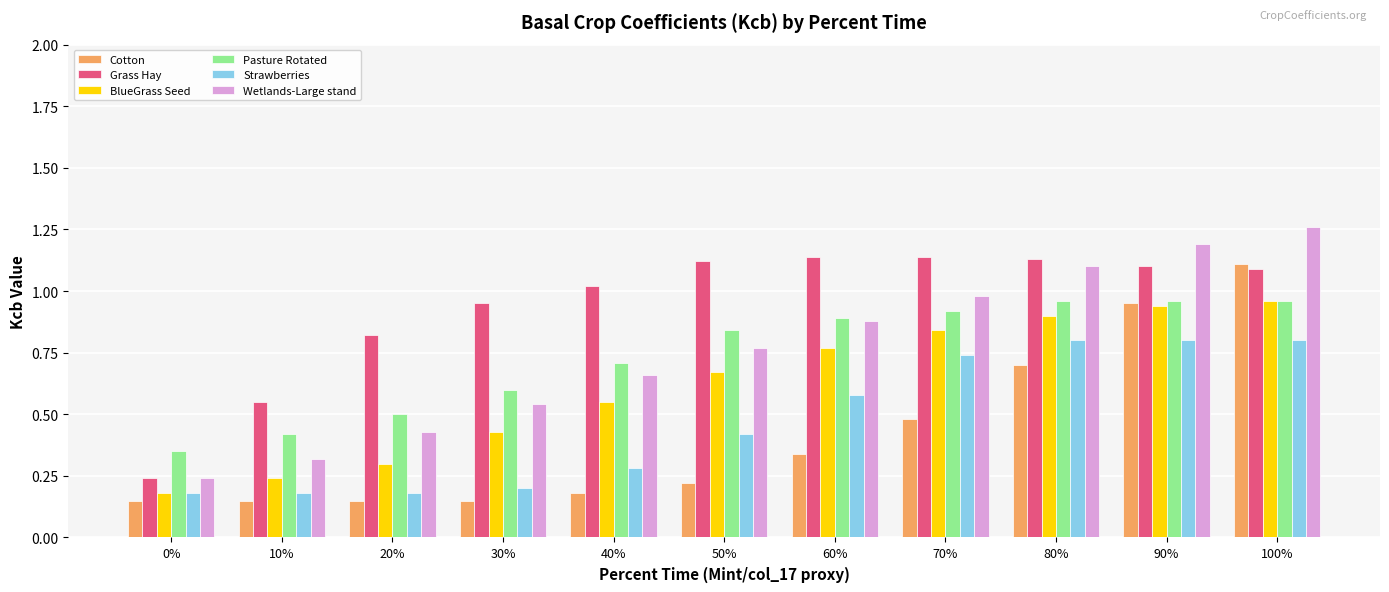

What is the sum of all BlueGrass Seed values?

6.8